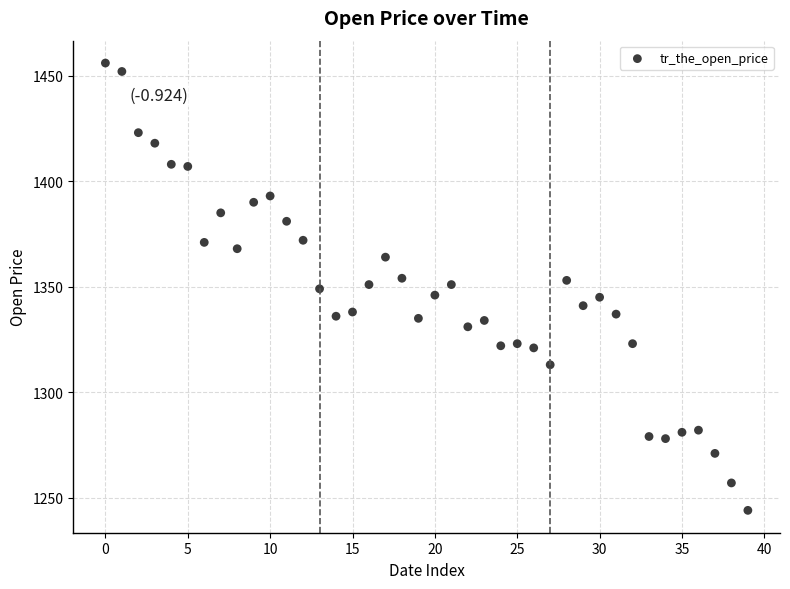

What is the range of Y values (max minus min)?

212